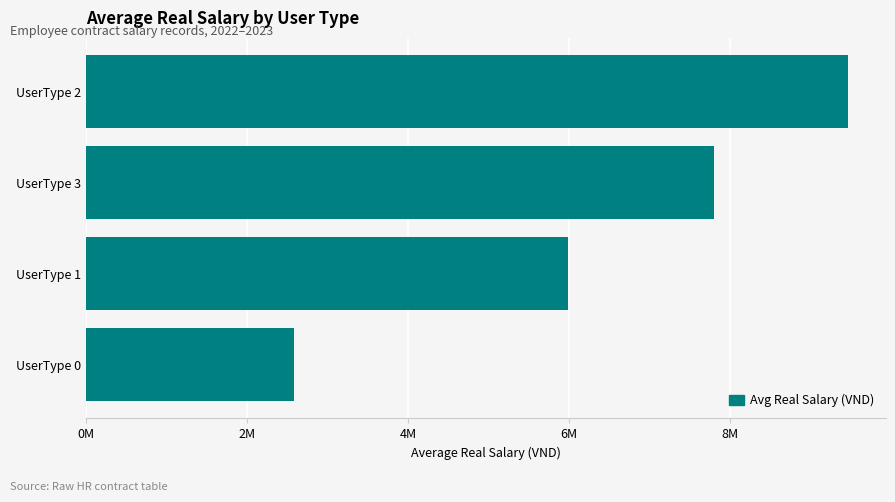

List the labels in order of value, largest first.

UserType 2, UserType 3, UserType 1, UserType 0